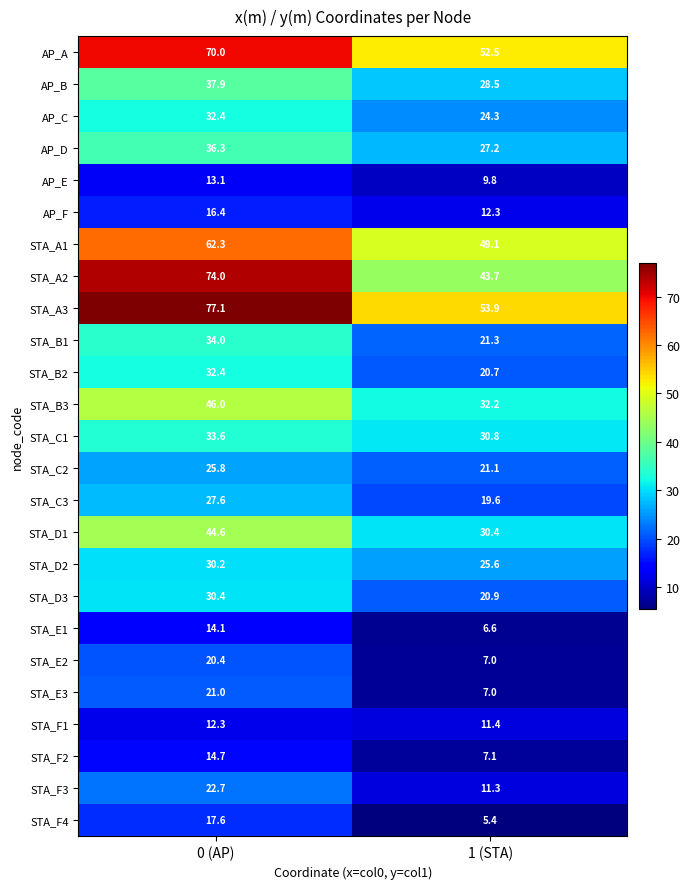

What is the average value of the STA_A1 series?

55.7